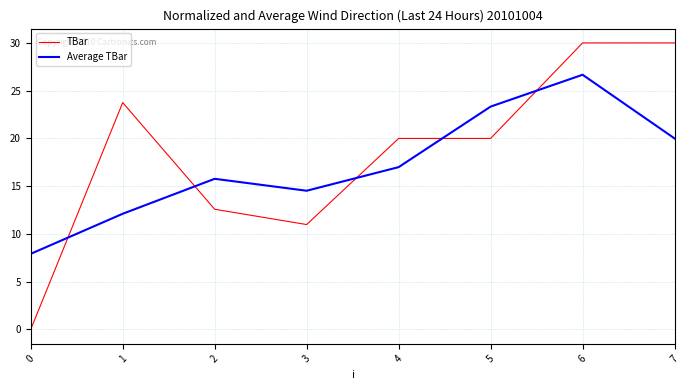

What is the total value across all series at 4?

37.0